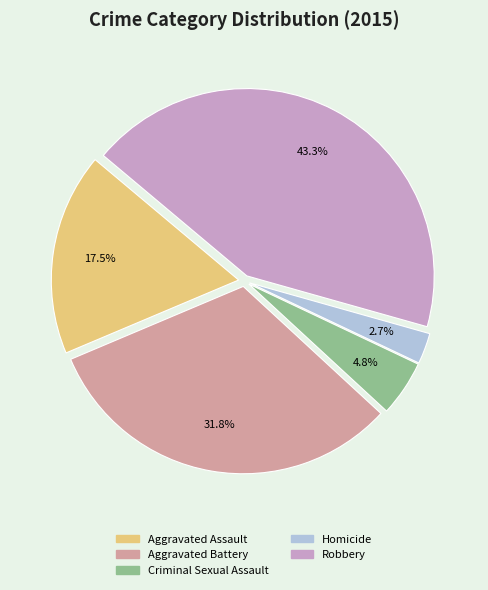

Rank the categories by value from lowest to highest.

Homicide, Criminal Sexual Assault, Aggravated Assault, Aggravated Battery, Robbery